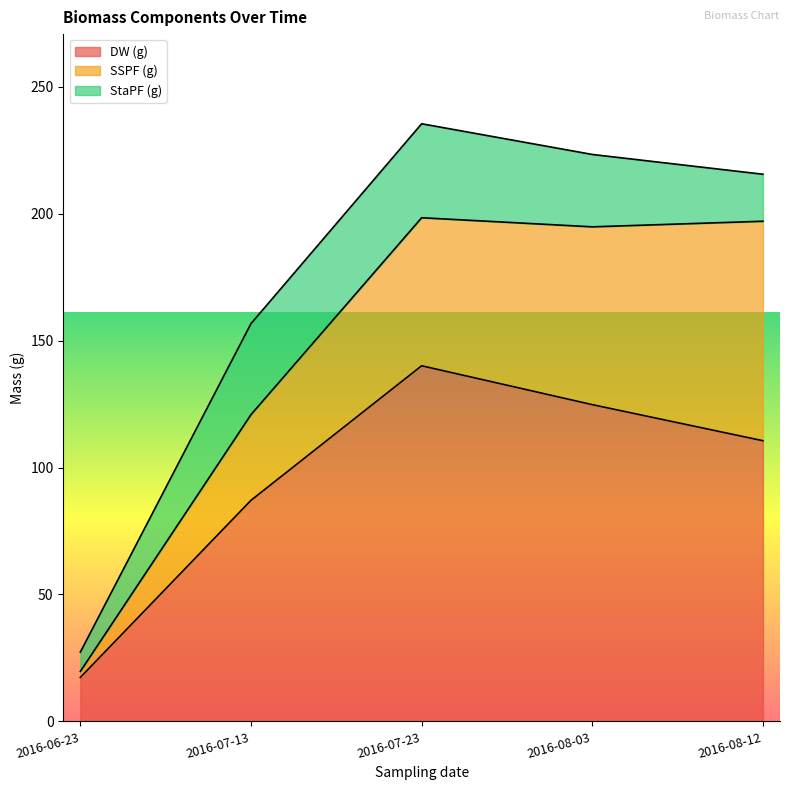

At which category does the chart reach its minimum across all series?

2016-06-23